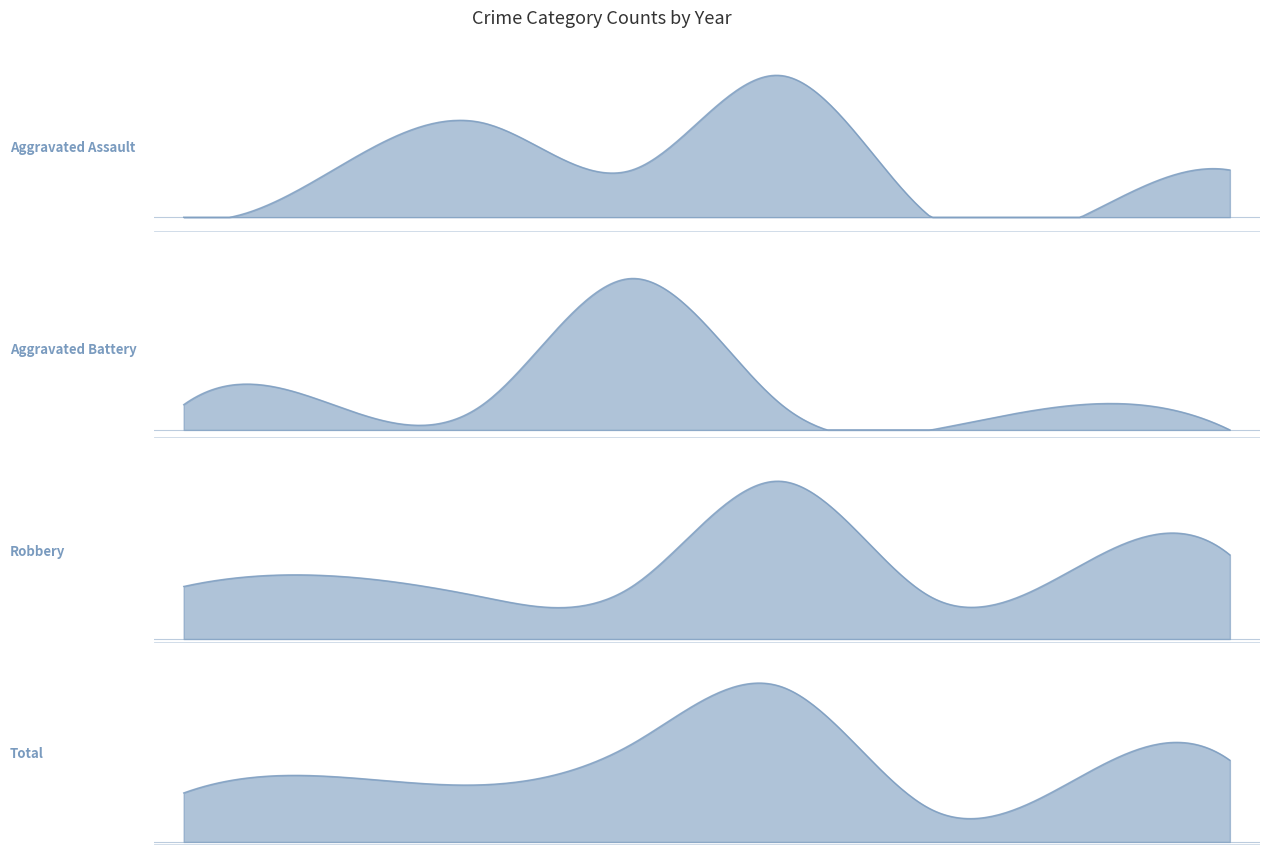

Count the number of data series in this chart.

4